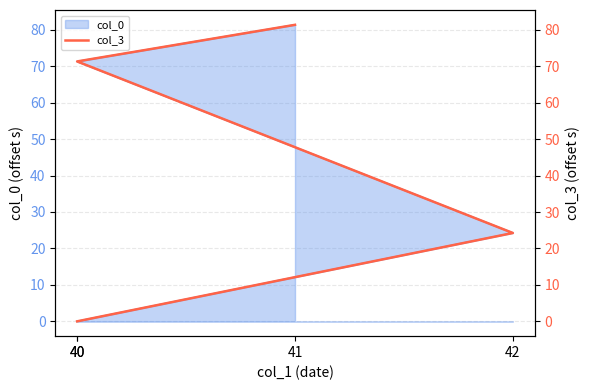

Rank the categories by value from highest to lowest.

41, 40, 42, 40